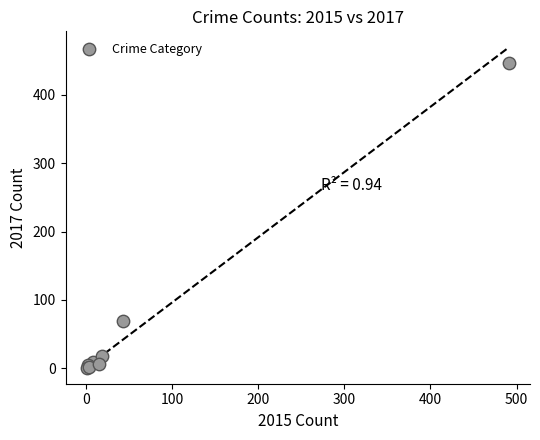

What Y value in the scatter plot is closest to 224?

69